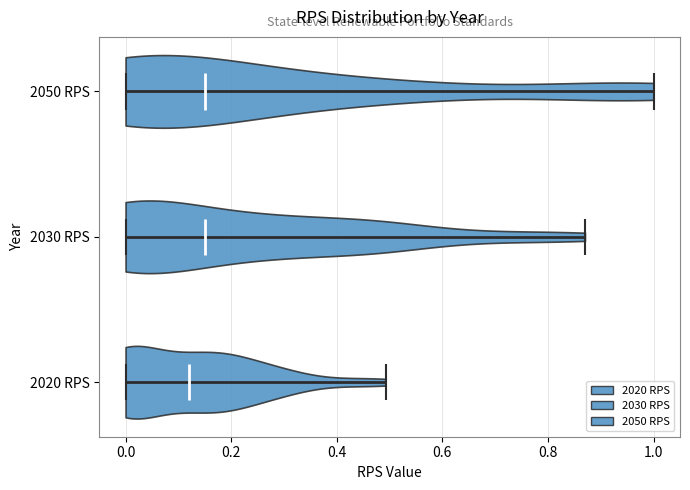

Which violin has the furthest to the left median line?

2020 RPS